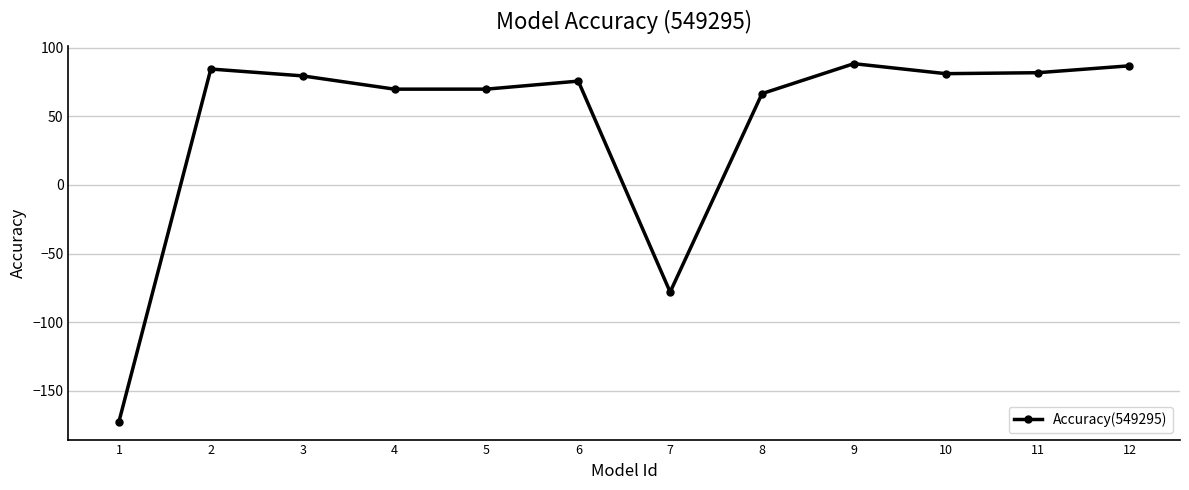

Does the chart display data point markers on the line(s)?

Yes